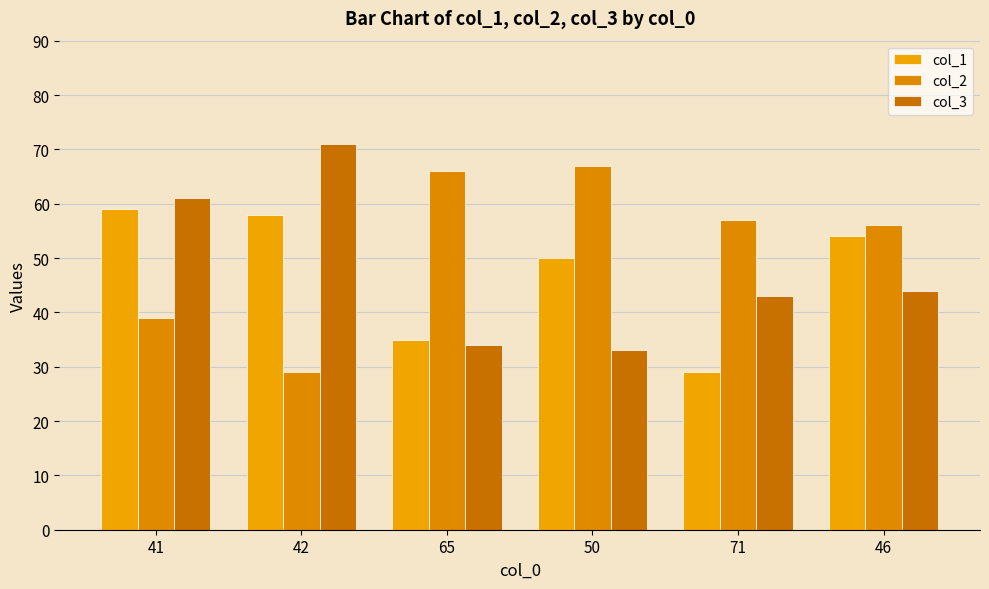

Is it true that col_2 equals 74 at 71?

False